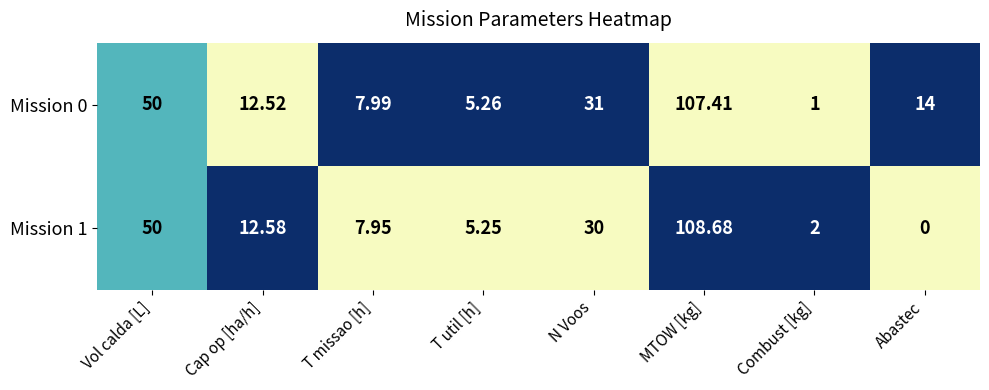

At which category is the sum across all series the highest?

MTOW [kg]